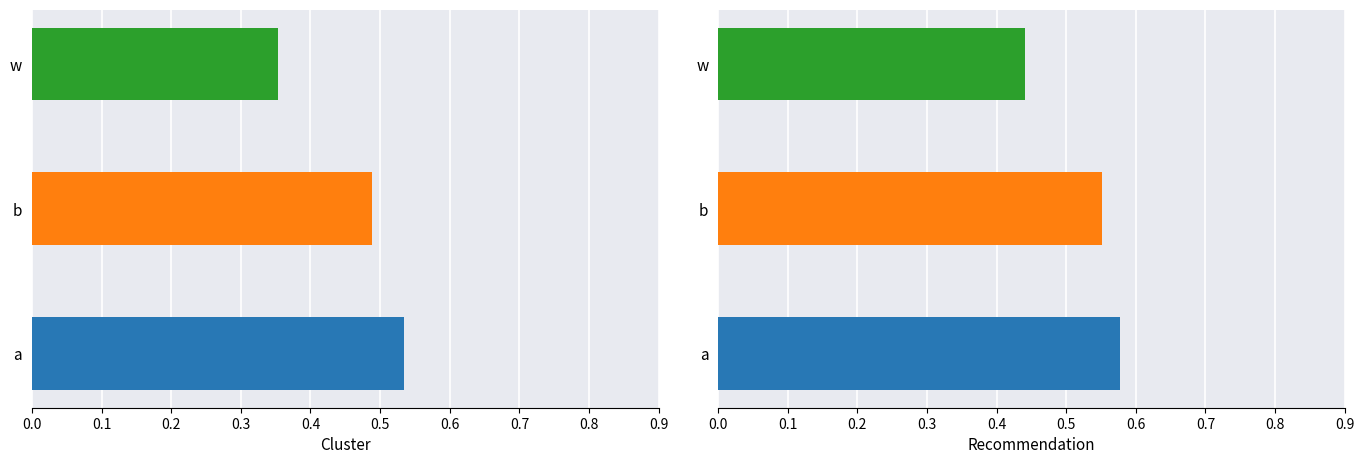

How many bars are there in total?

6